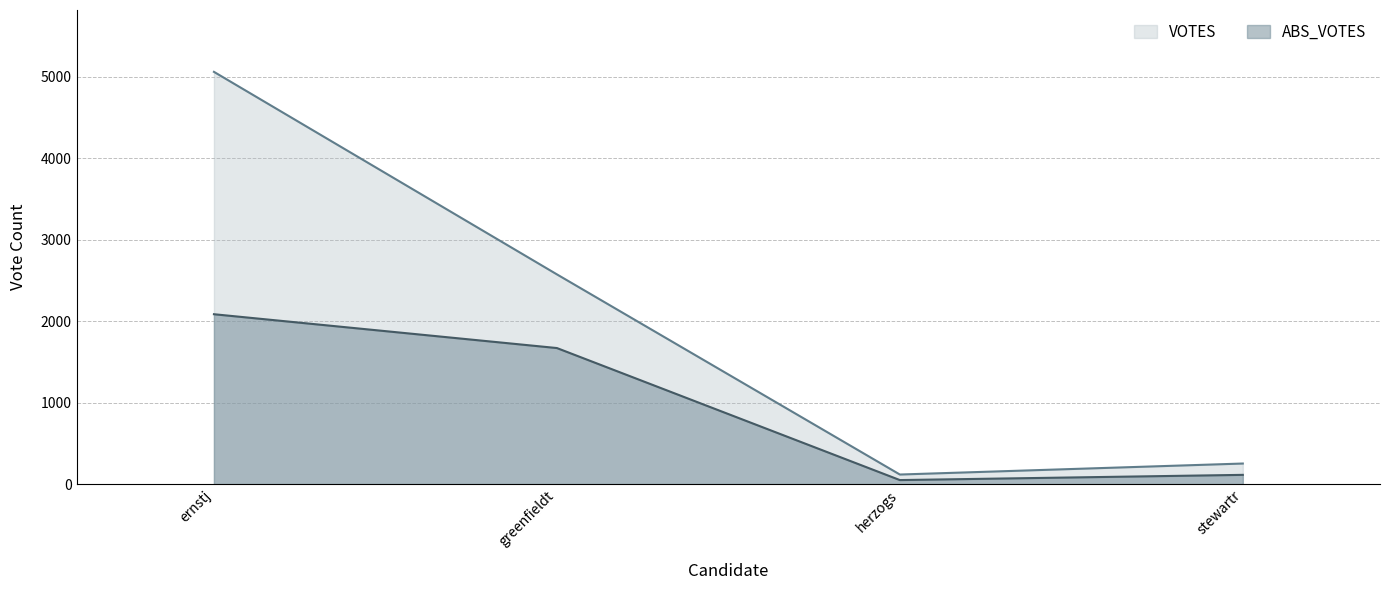

True or false: ABS_VOTES has a value of 114 at stewartr.

True